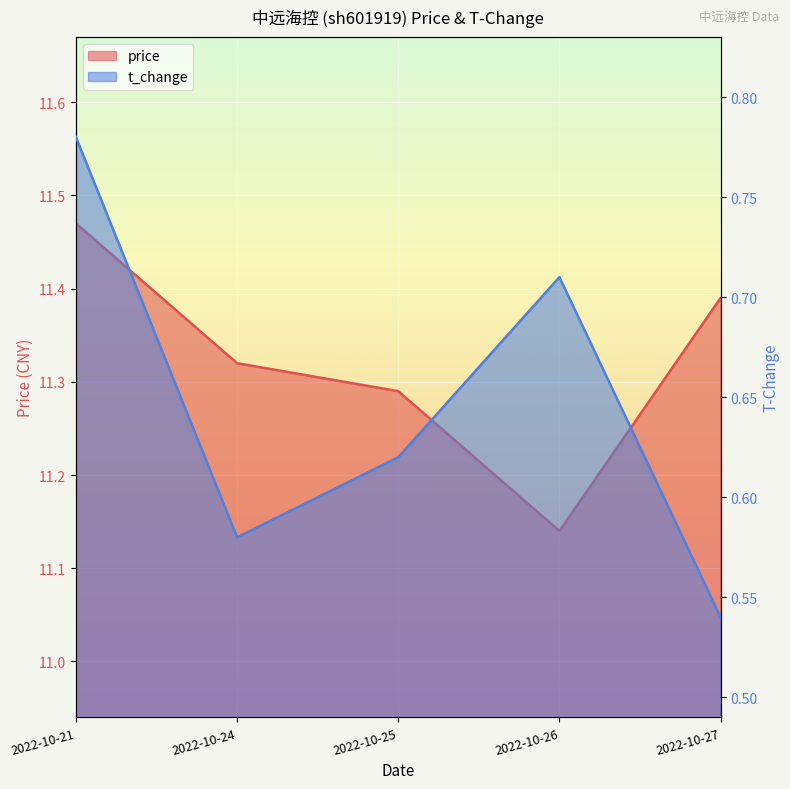

How many interior local valleys does the t_change series have?

1